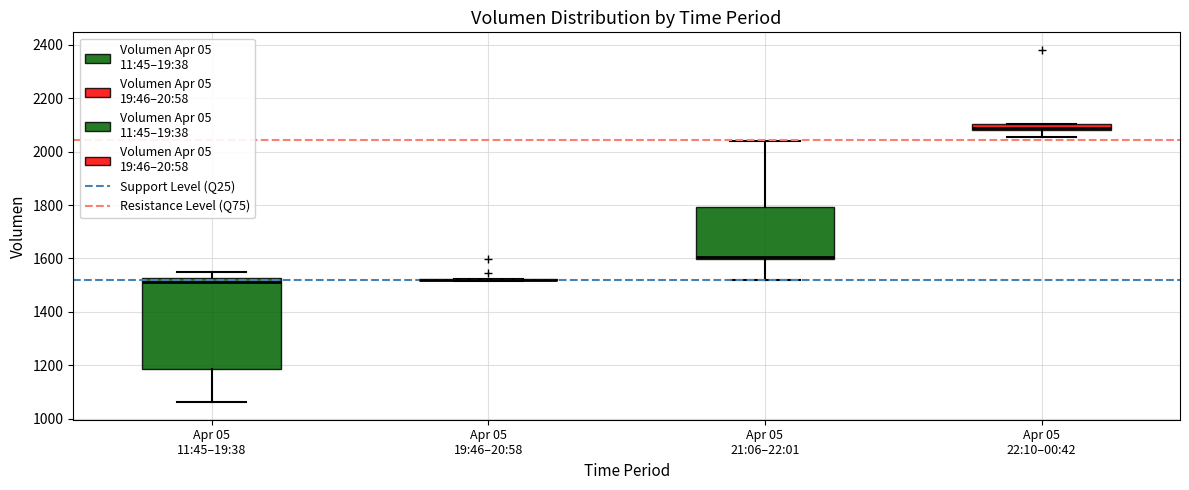

Where is the lower edge of the box for Apr 05 11:45–19:38 on the y-axis? The values are not printed on the chart, so give them approximately, as read against the axis.

1180